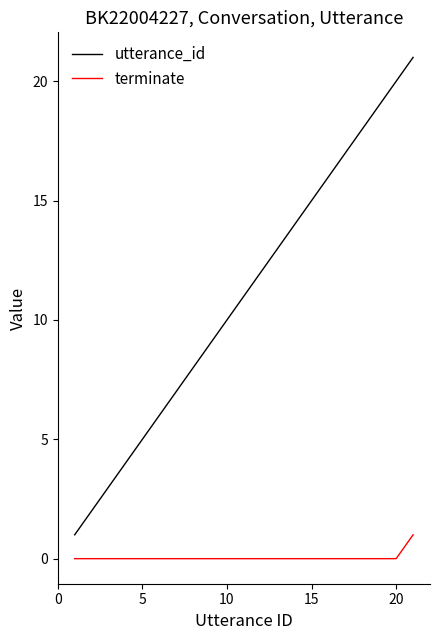

What is the greatest value displayed?

21